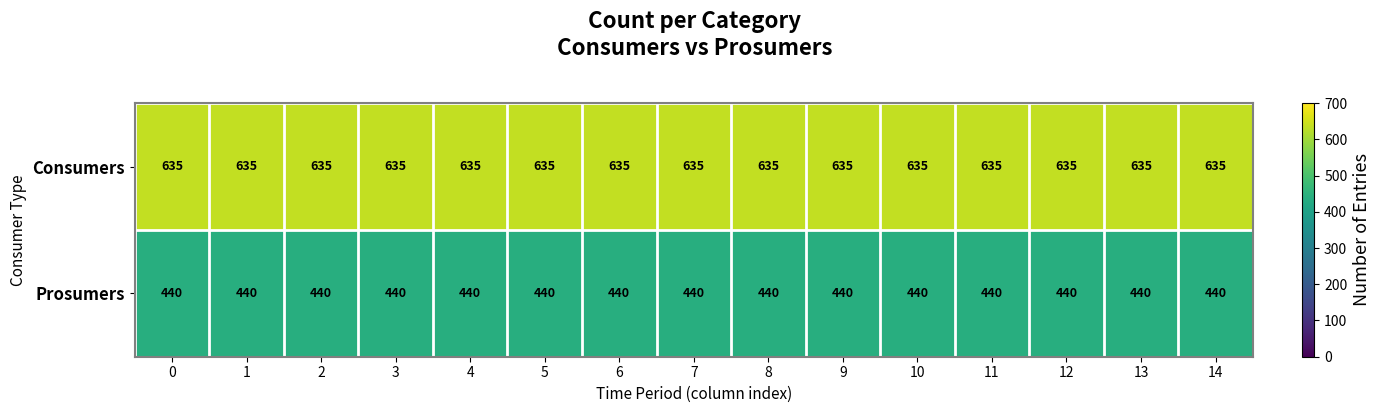

Is it true that Consumers equals 941 at 14?

False